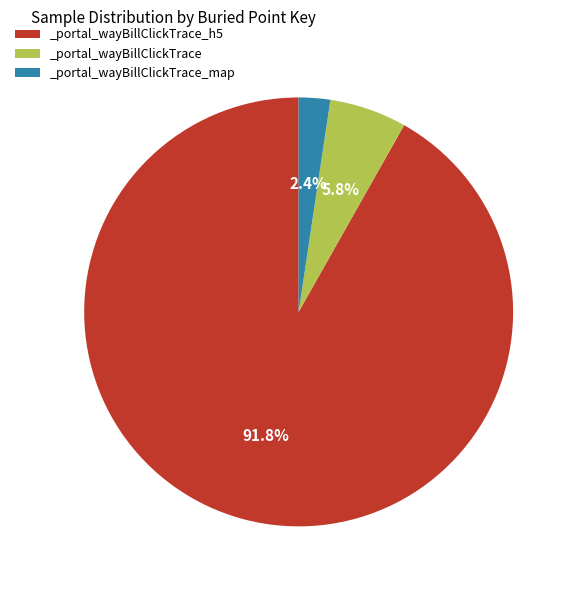

How many segments does this pie chart have?

3